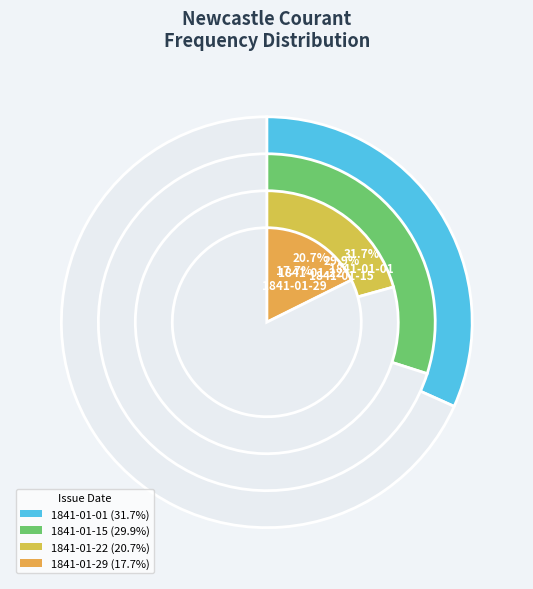

Rank the categories by value from highest to lowest.

1841.01.01_NewcastleCourant, 1841.01.15_NewcastleCourant, 1841.01.22_NewcastleCourant, 1841.01.29_NewcastleCourant